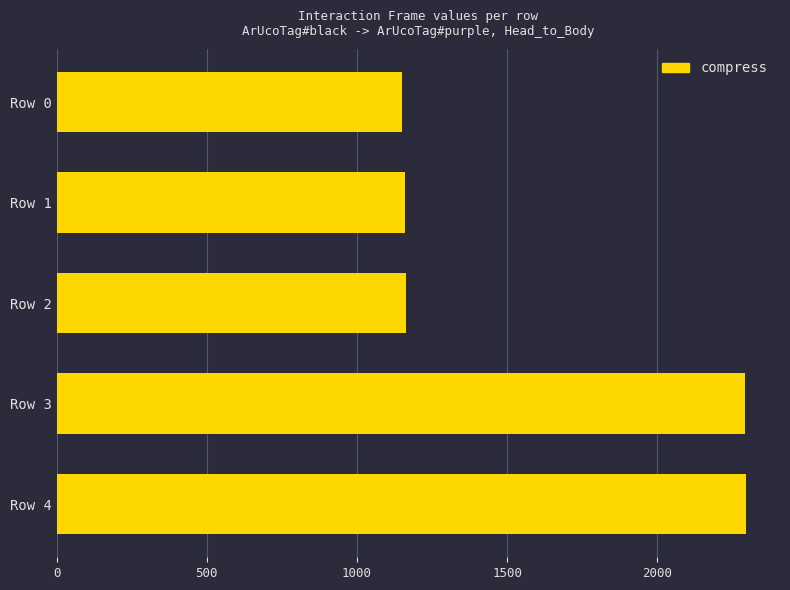

What is the minimum value shown in the chart?

1151